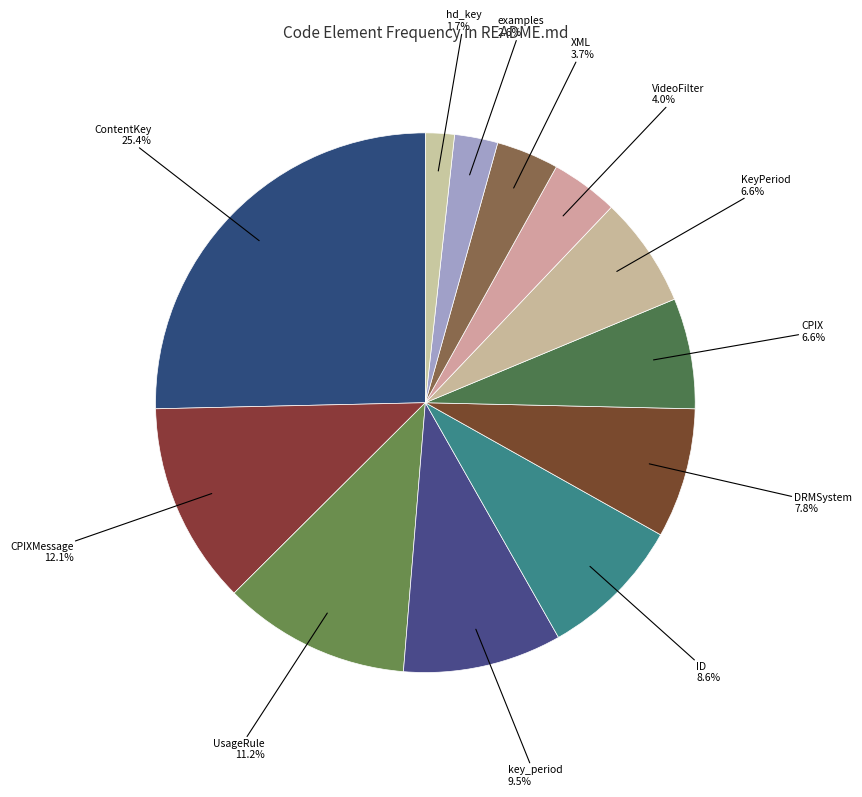

Which slice is the smallest?

hd_key